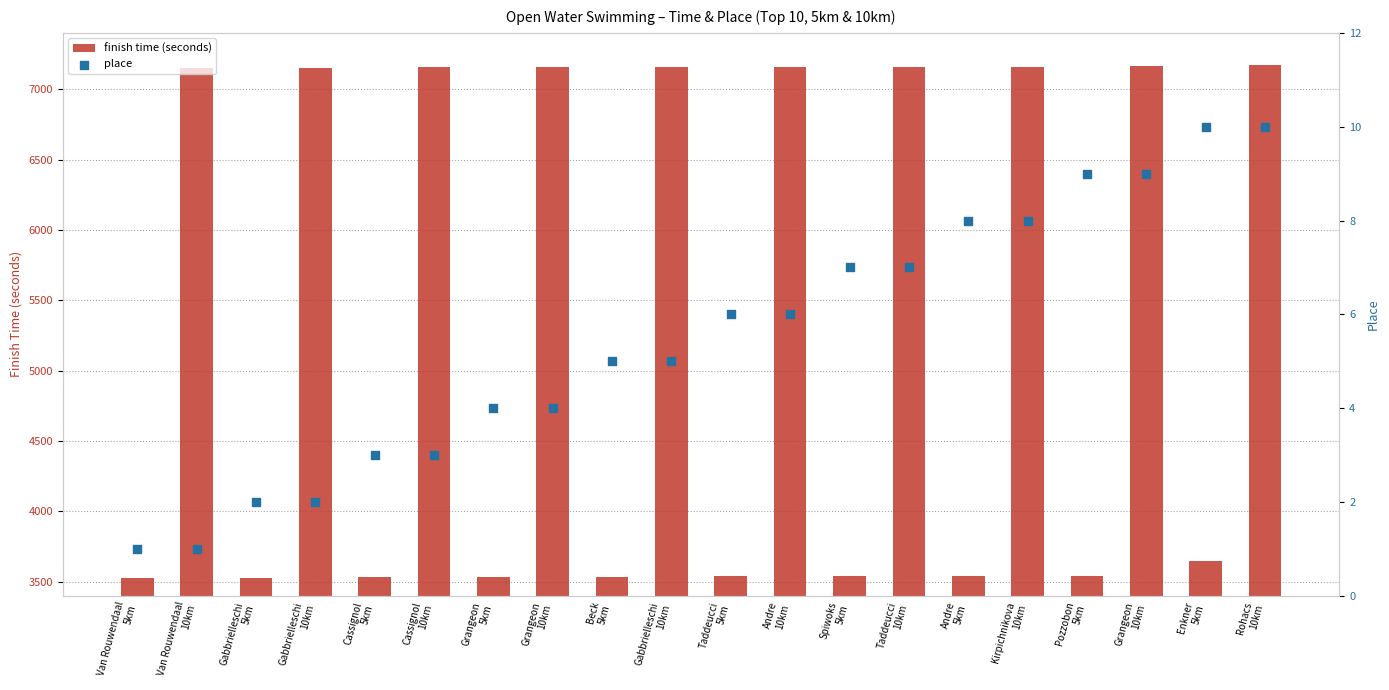

What is the total value across all series at Rohacs
10km?

7183.2